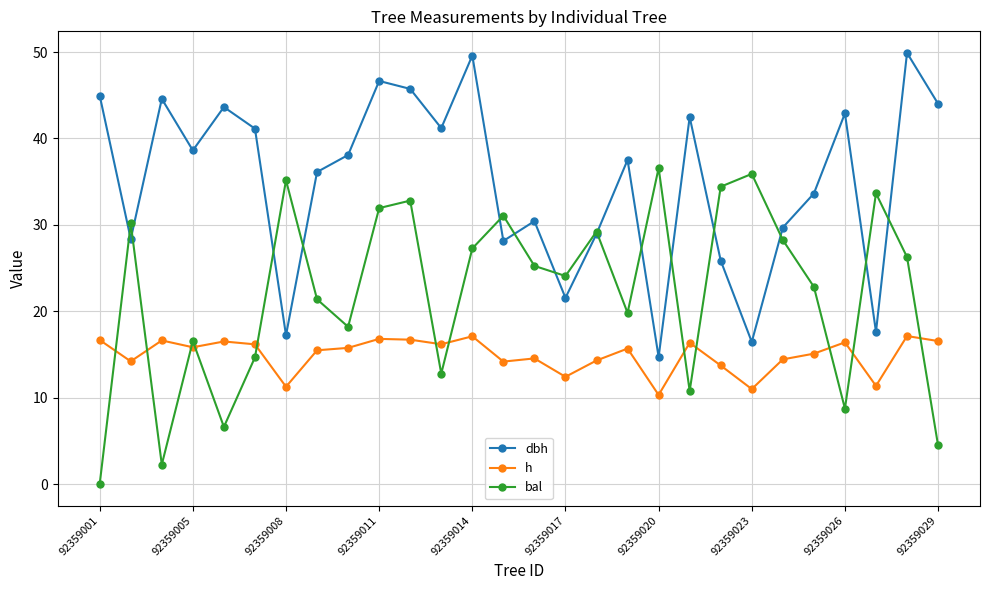

How many intersections are there between bal and dbh?

14